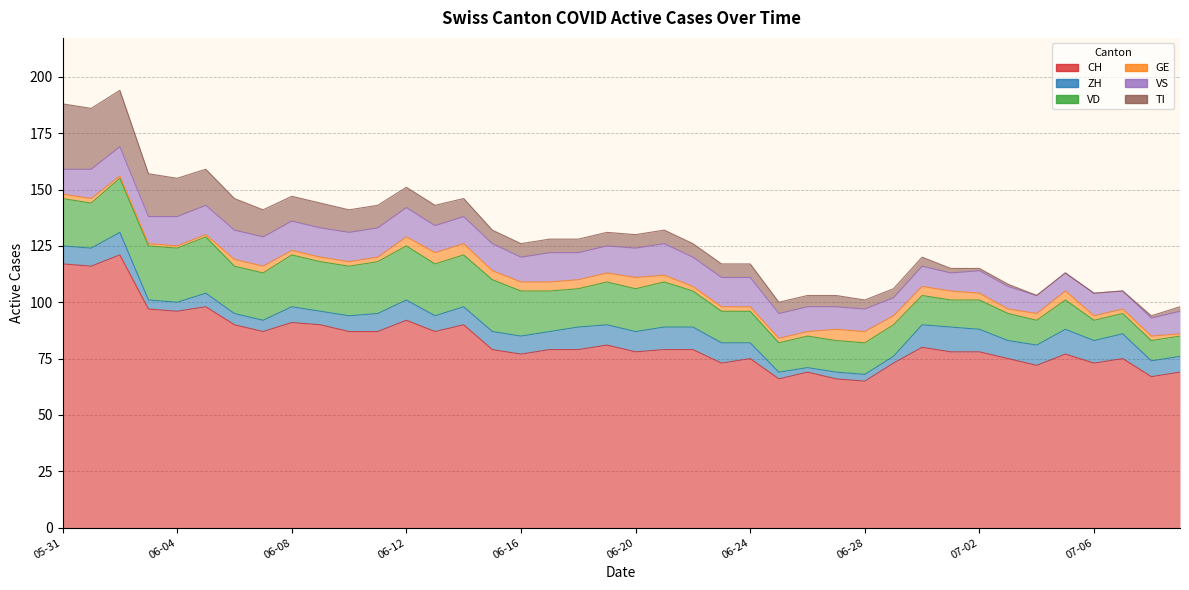

List the series in order of their peak value, highest first.

CH, TI, VD, VS, ZH, GE